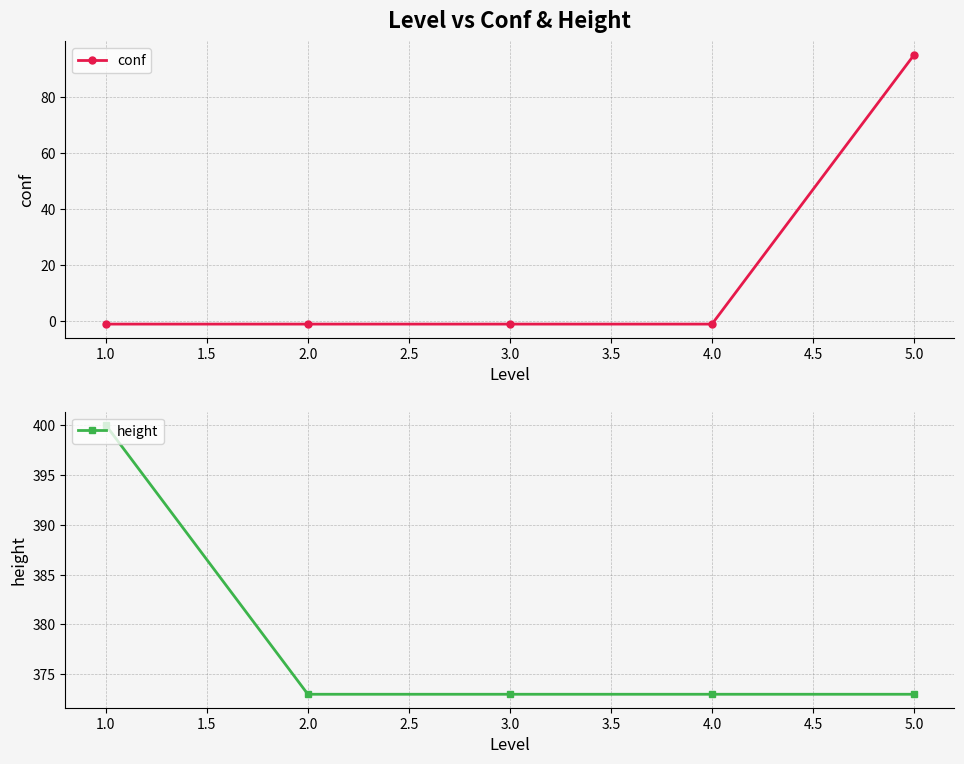

Rank the series by their maximum value, from highest to lowest.

height, conf